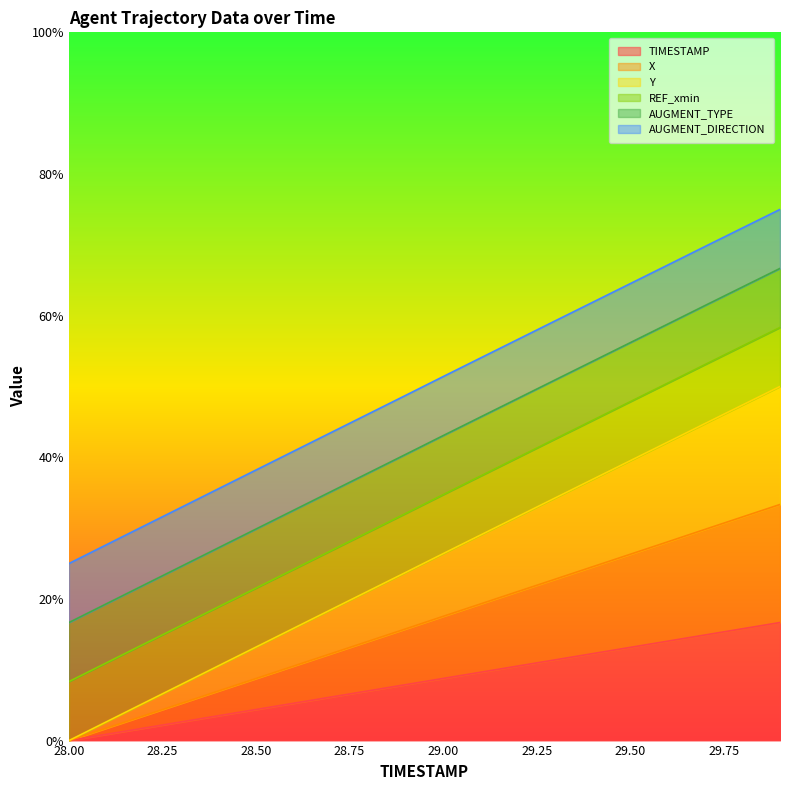

What is the difference between the maximum and minimum values in the X series?

33.3